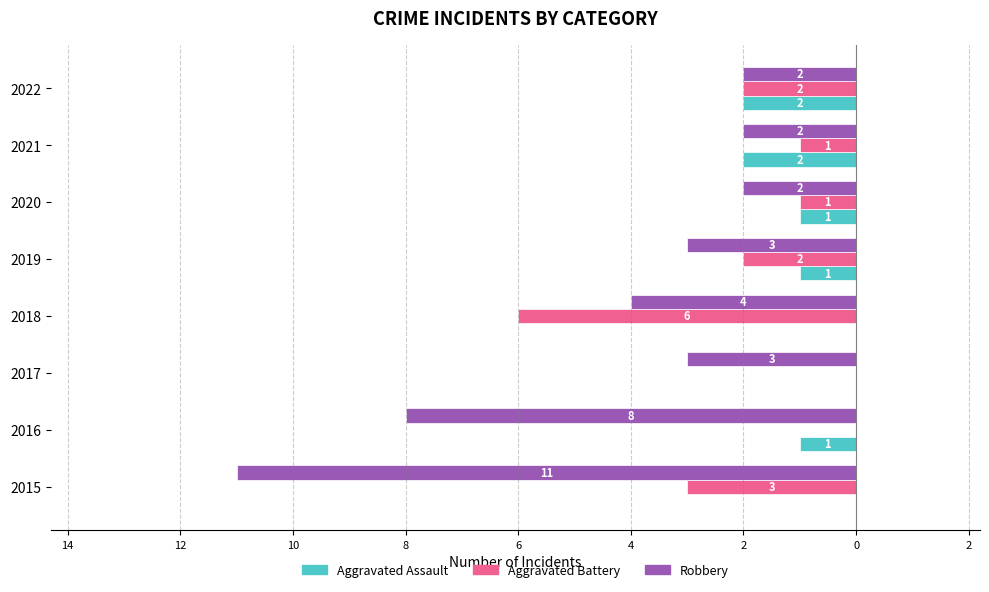

What are all the series names shown in the legend?

Aggravated Assault, Aggravated Battery, Robbery